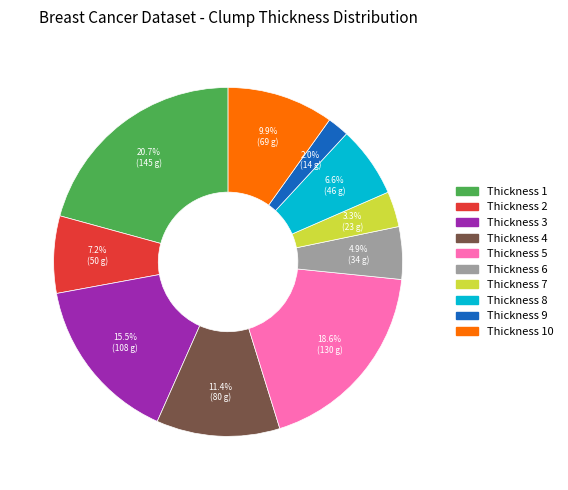

Is there any slice that represents more than half of the pie?

No